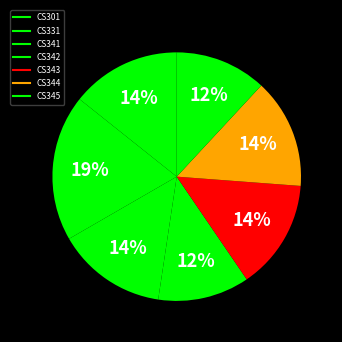

How many slices are in this pie chart?

7